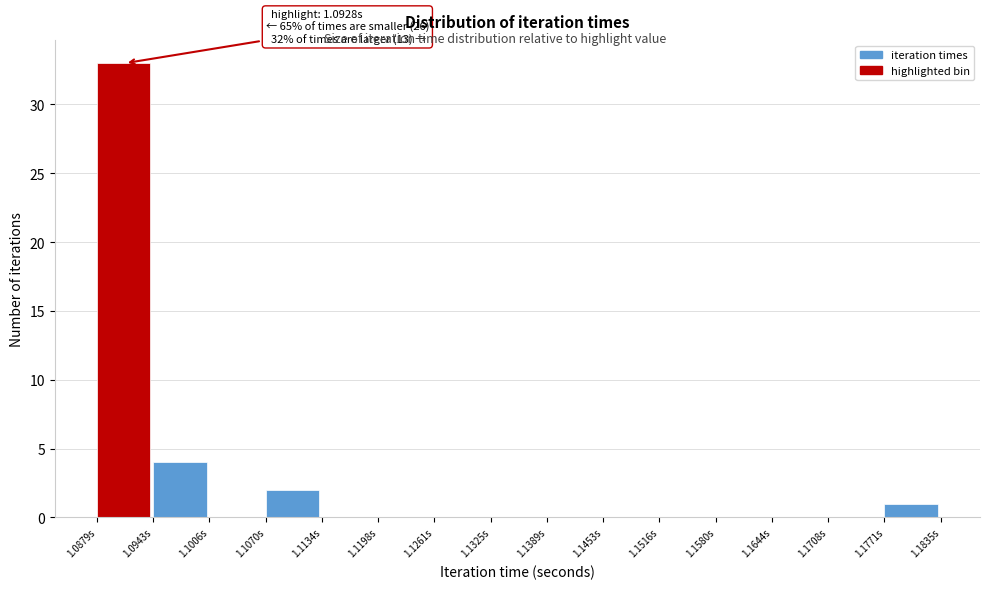

Over which range of the x-axis is the bar tallest?

1.088 to 1.094